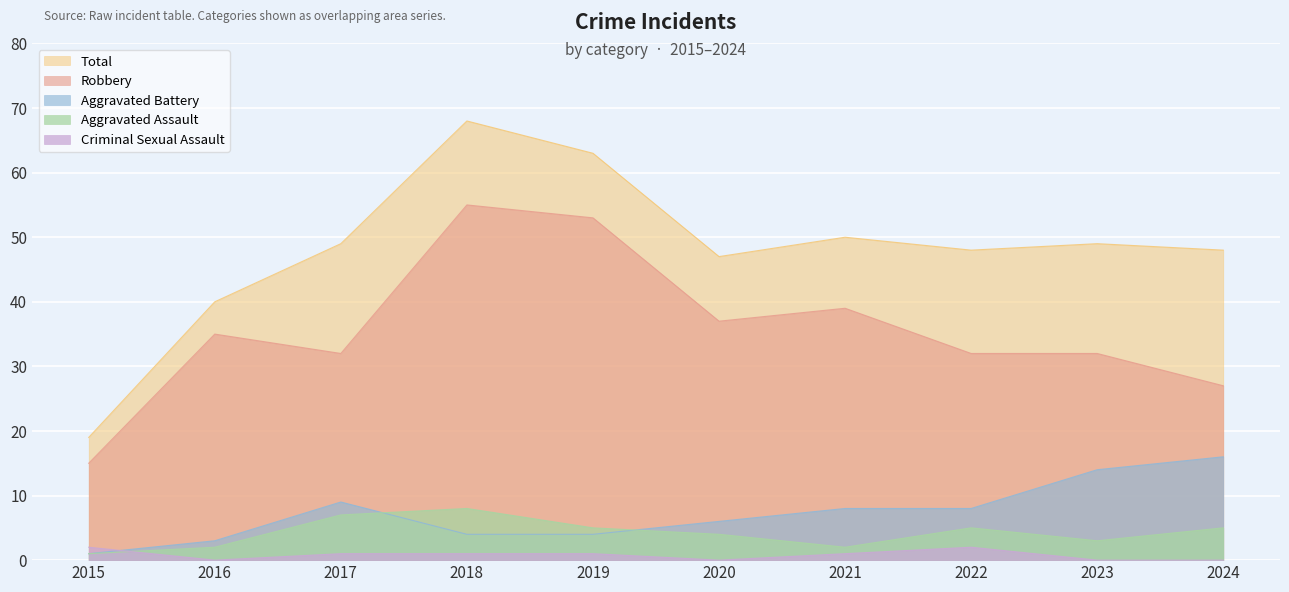

Which series has the widest spread of values?

Total